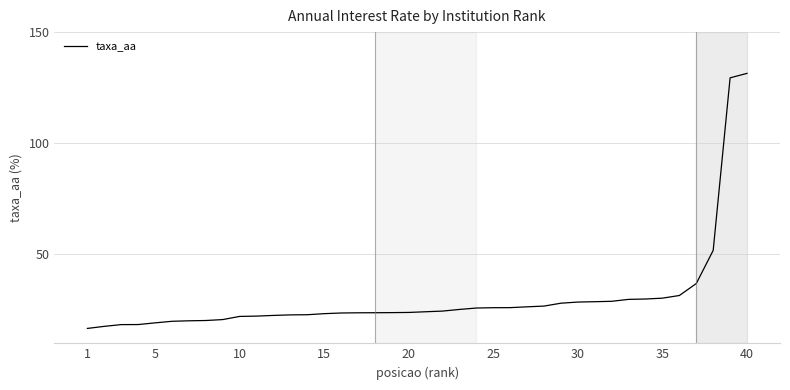

What is the difference between the maximum and minimum values?

114.7